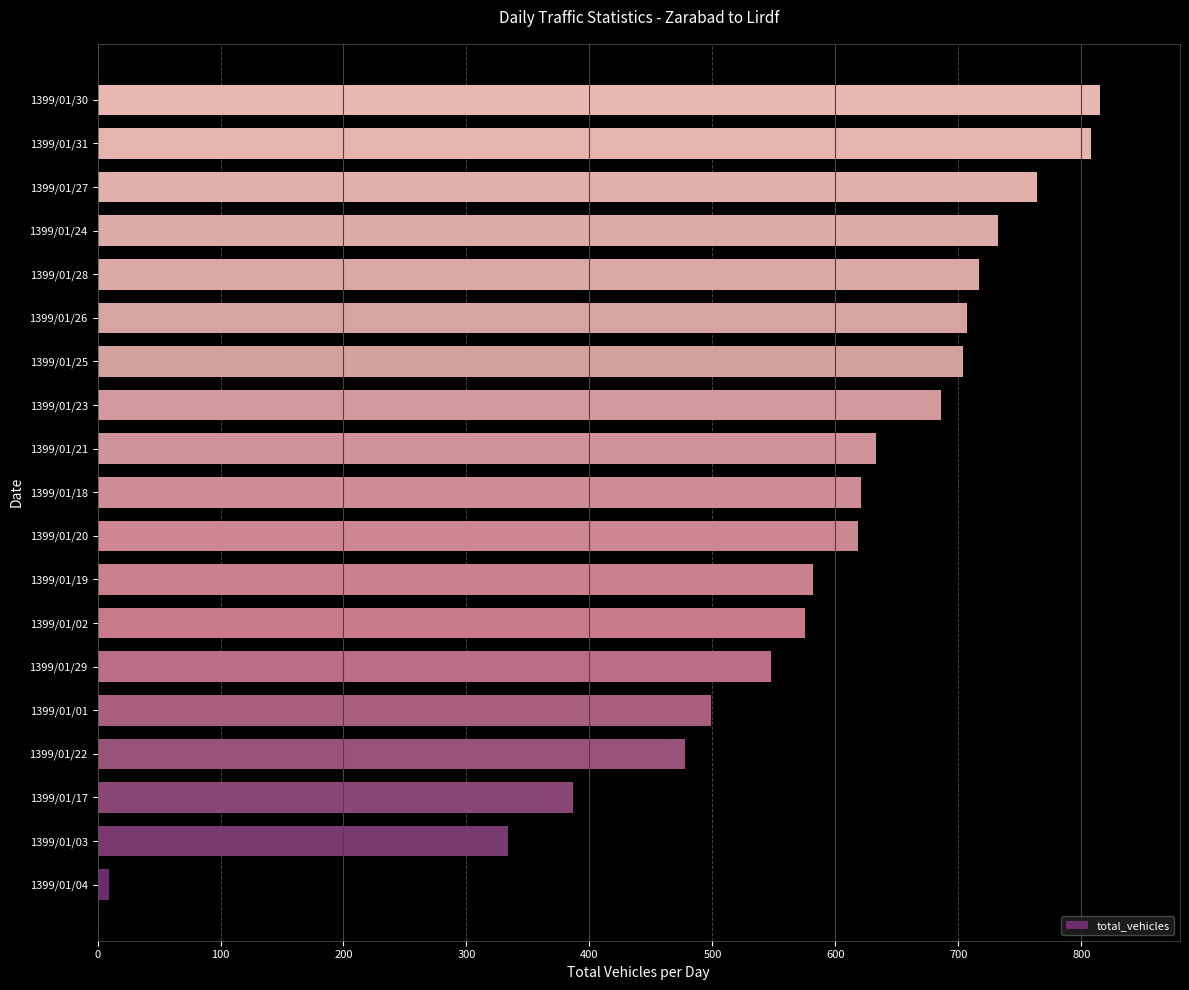

The value at 1399/01/21 is 265. True or false?

False